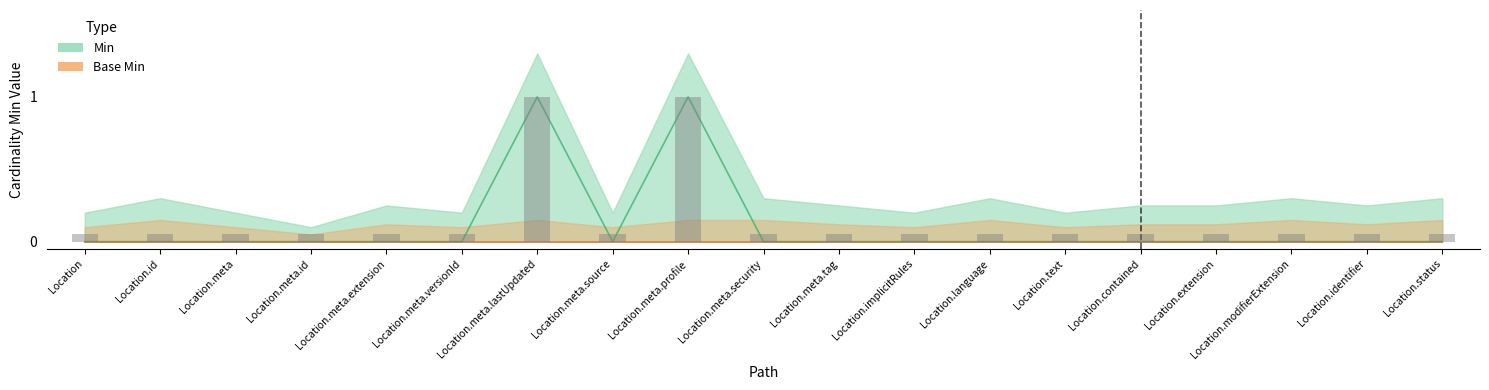

Which has a higher value, Location.meta.lastUpdated or Location.implicitRules?

Location.meta.lastUpdated